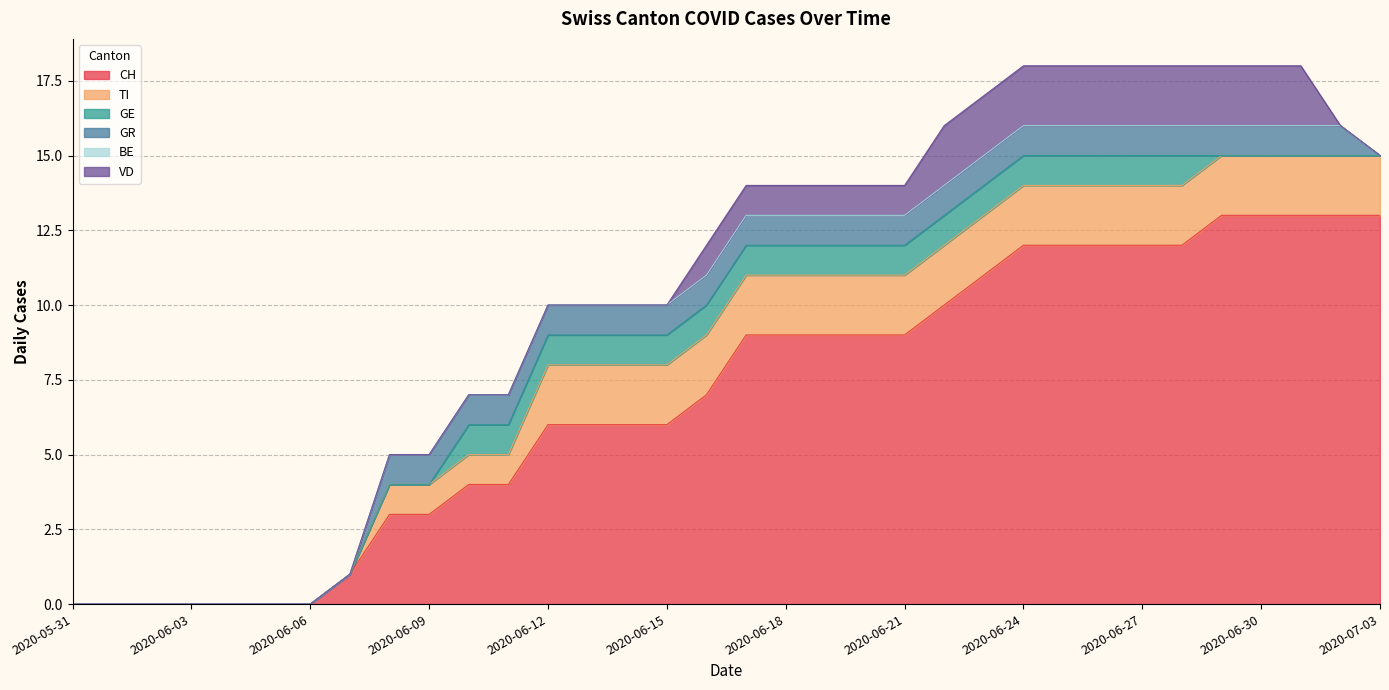

Where is TI nearest to the value 1?

2020-06-08